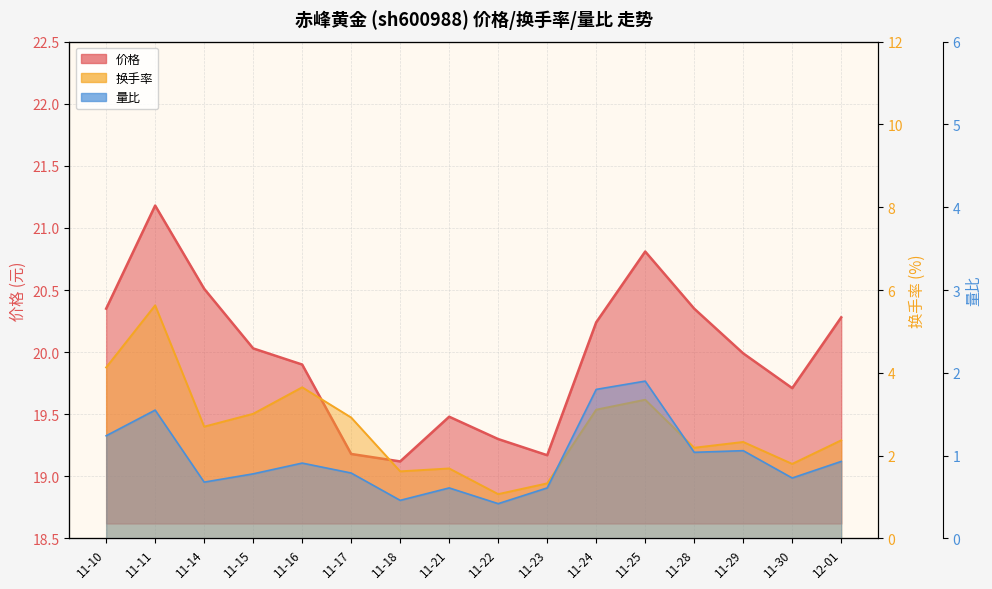

Reading right to left, extract all data points from this chart.

价格: 12-01=20.3	11-30=19.7	11-29=20.0	11-28=20.4	11-25=20.8	11-24=20.2	11-23=19.2	11-22=19.3	11-21=19.5	11-18=19.1	11-17=19.2	11-16=19.9	11-15=20.0	11-14=20.5	11-11=21.2	11-10=20.4
换手率: 12-01=2.4	11-30=1.8	11-29=2.3	11-28=2.2	11-25=3.4	11-24=3.1	11-23=1.3	11-22=1.1	11-21=1.7	11-18=1.6	11-17=2.9	11-16=3.6	11-15=3.0	11-14=2.7	11-11=5.6	11-10=4.1
量比: 12-01=0.9	11-30=0.7	11-29=1.1	11-28=1.0	11-25=1.9	11-24=1.8	11-23=0.6	11-22=0.4	11-21=0.6	11-18=0.5	11-17=0.8	11-16=0.9	11-15=0.8	11-14=0.7	11-11=1.6	11-10=1.2